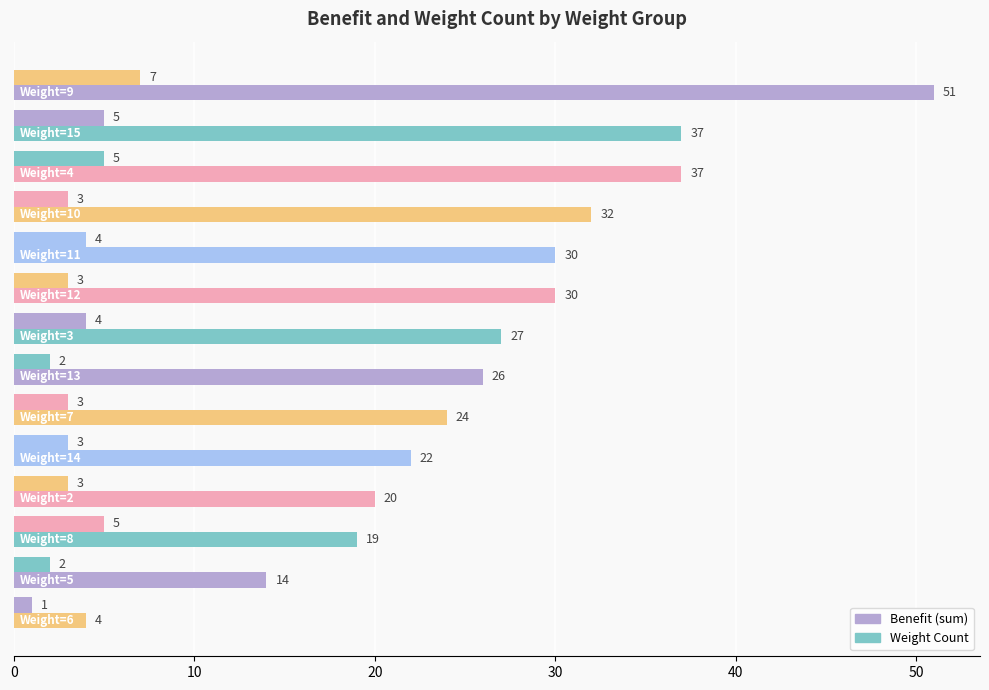

How many categories are shown in the chart?

14